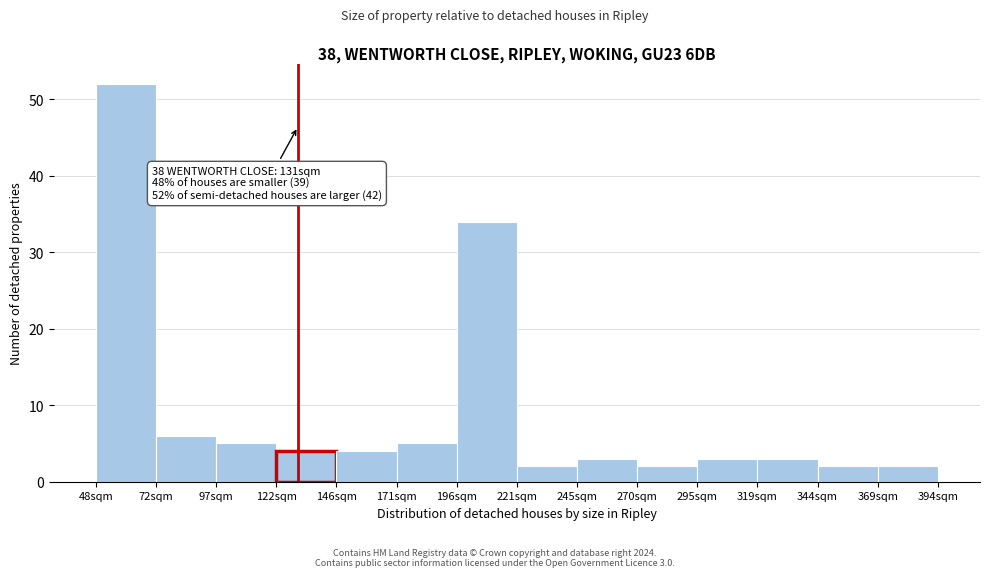

Over which range of the x-axis is the bar tallest?

50 to 75